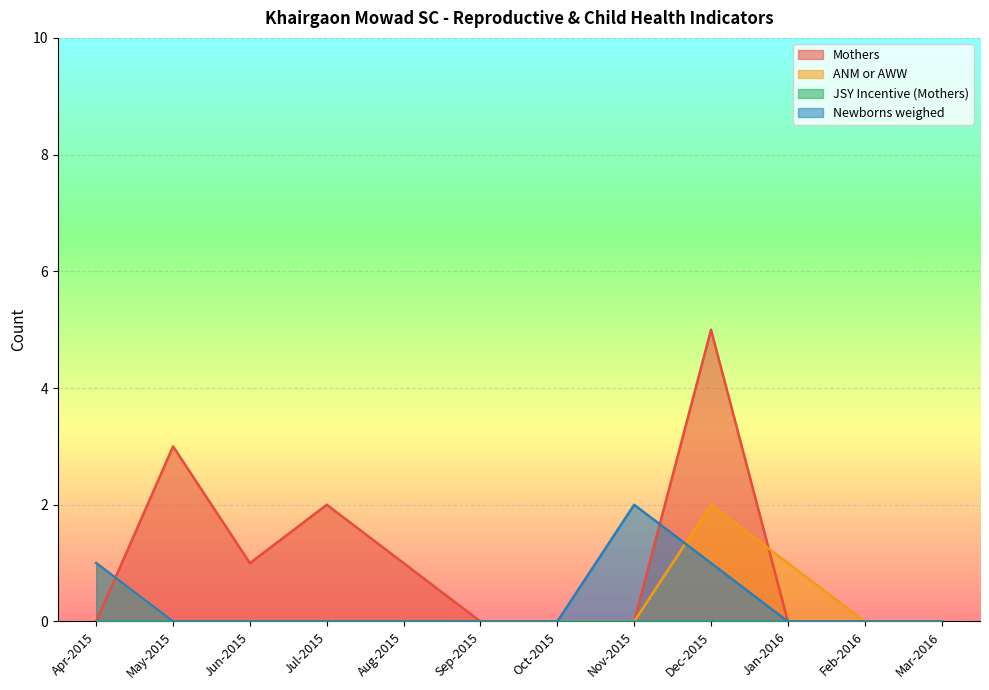

Which label corresponds to the largest value in the chart?

Dec-2015